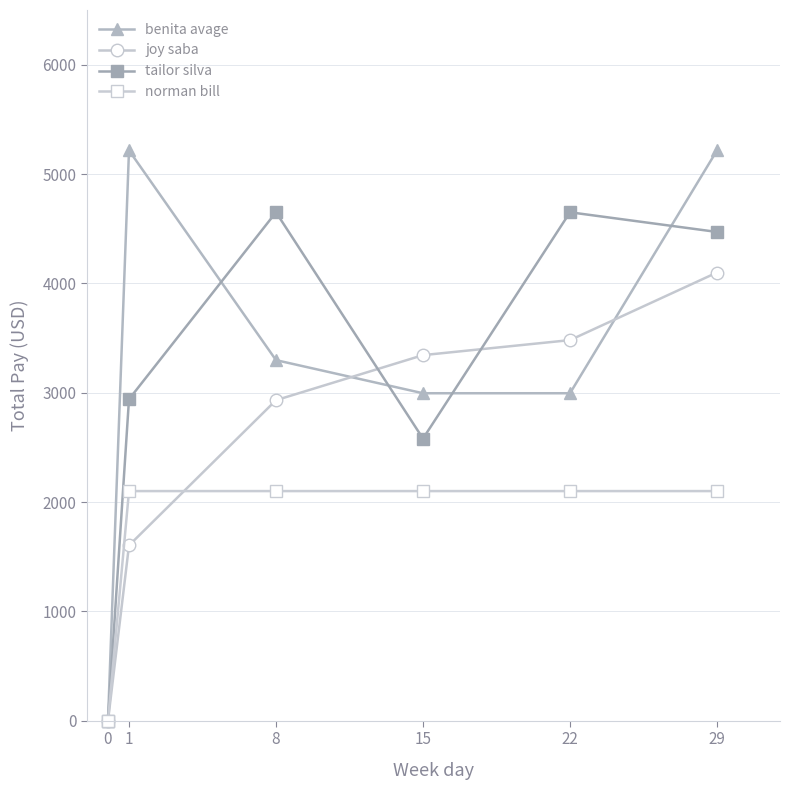

What is the value of the tailor silva point at the 2nd from the left?

2940.0